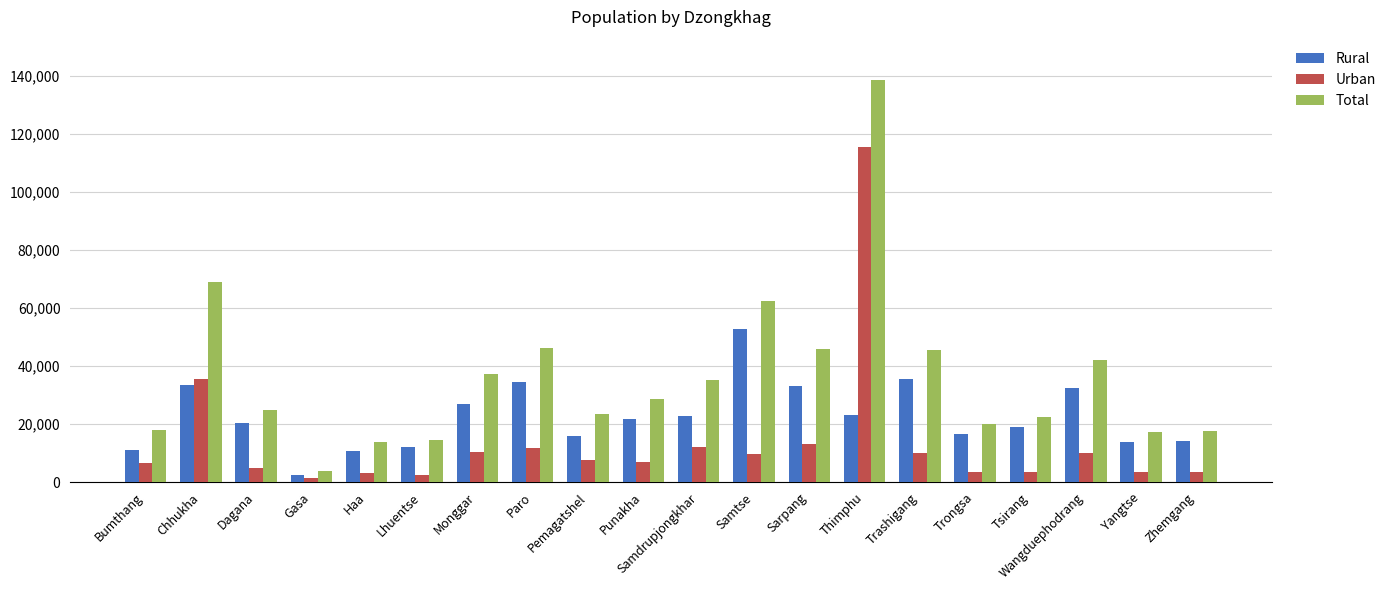

What is the label of the 15th bar from the right?

Lhuentse